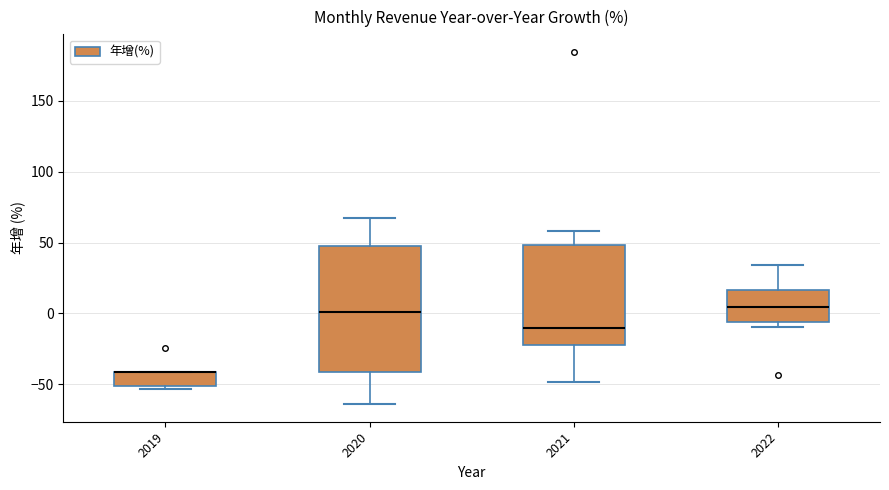

Reading left to right, transcribe this box plot: for each box, give where its median line is, the range the box spans, and where its two whiskers end, as read against the y-axis. The values are not printed on the chart, so give them approximately, as read against the axis.

2019: median -40 (drawn on the box's upper edge), box -50 to -40, whiskers -55 to -40
2020: median 0, box -40 to 45, whiskers -65 to 65
2021: median -10, box -20 to 50, whiskers -50 to 60
2022: median 5, box -5 to 15, whiskers -10 to 35